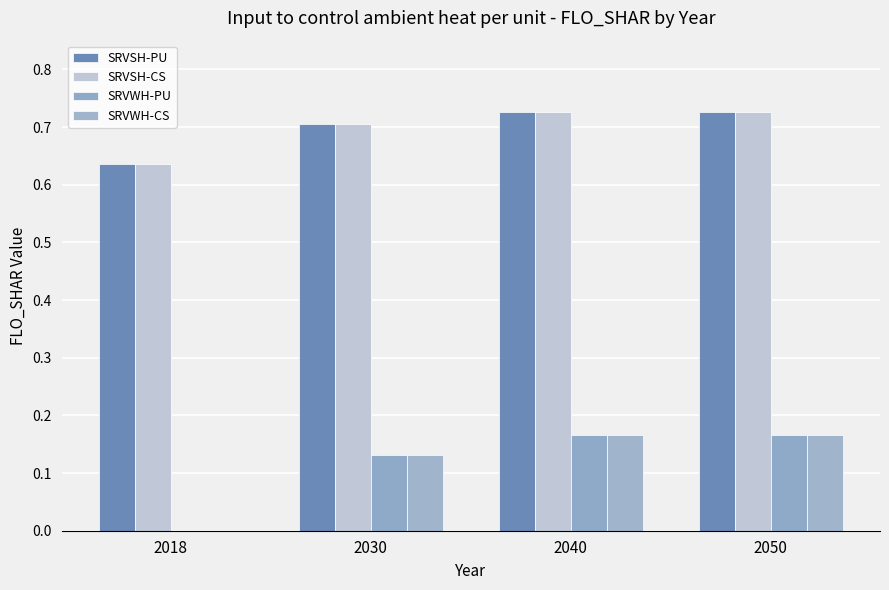

List the labels in order of SRVSH-PU value, smallest first.

2018, 2030, 2040, 2050